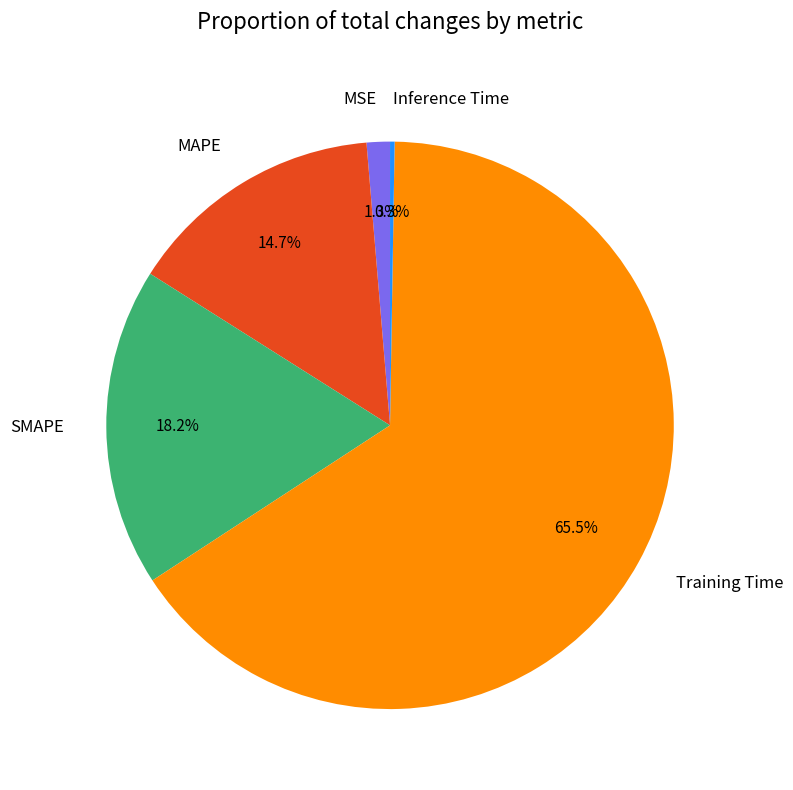

To the nearest percent, what is the difference between the largest and smallest slice percentages?

65%